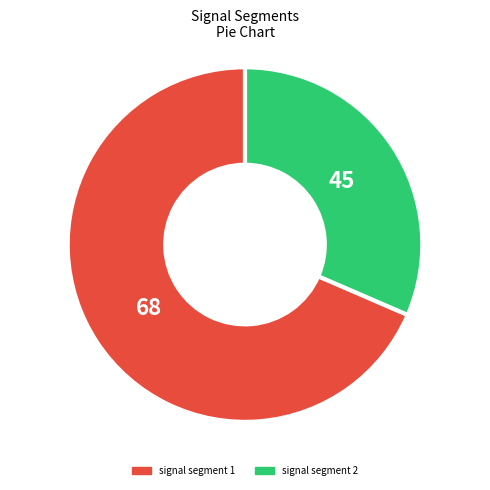

Is there any slice that represents more than half of the pie?

Yes